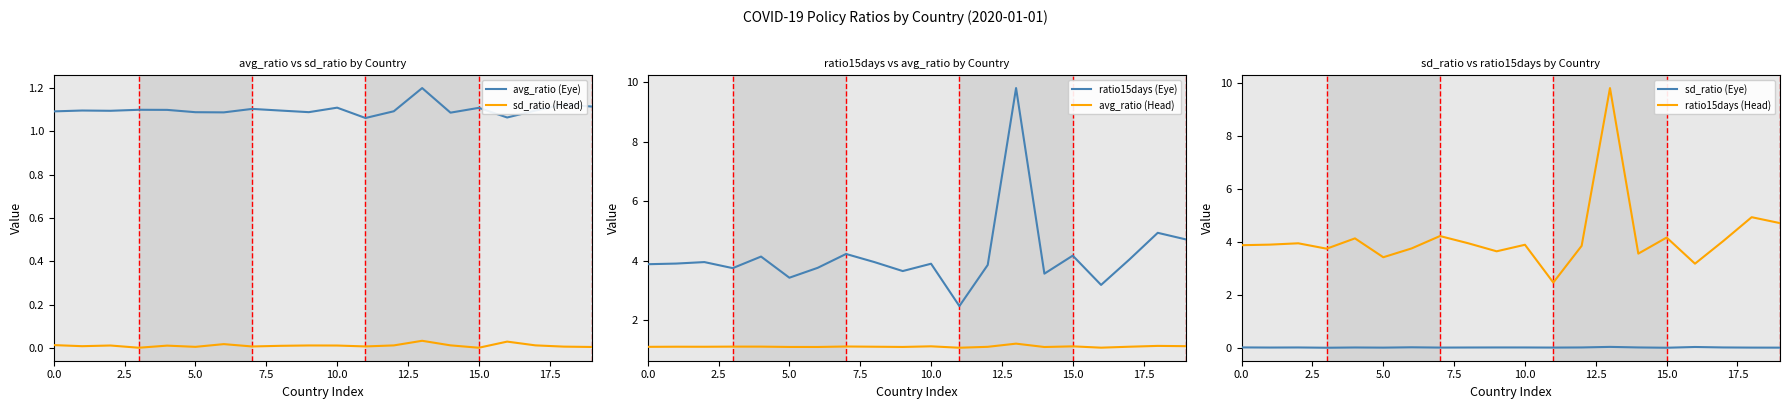

True or false: avg_ratio (Head) has a value of 0.8 at 19.

False